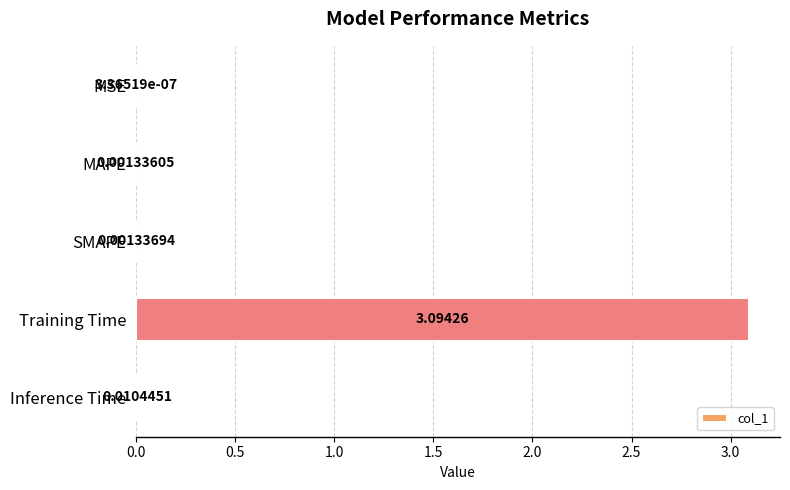

Where is the data nearest to the value 1?

Inference Time